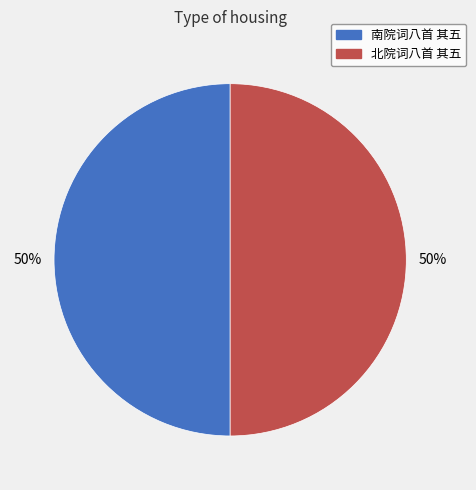

Approximately how many times larger is the value at 南院词八首 其五 compared to 北院词八首 其五?

1.0